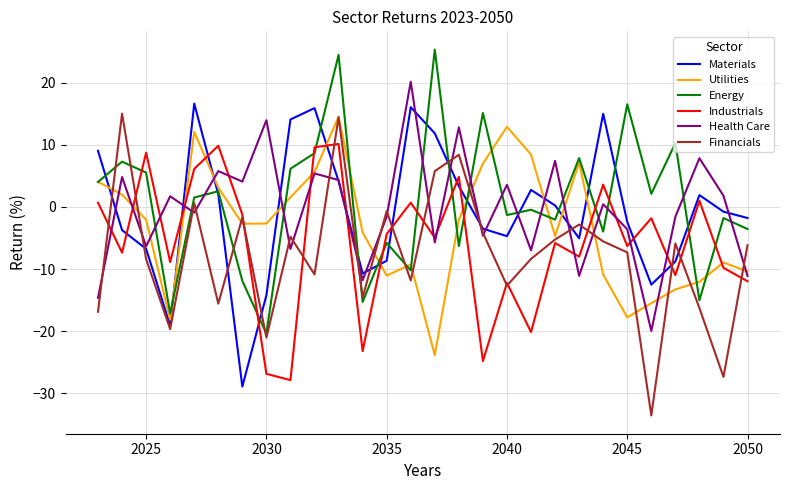

True or false: Materials and Industrials cross at least once.

True